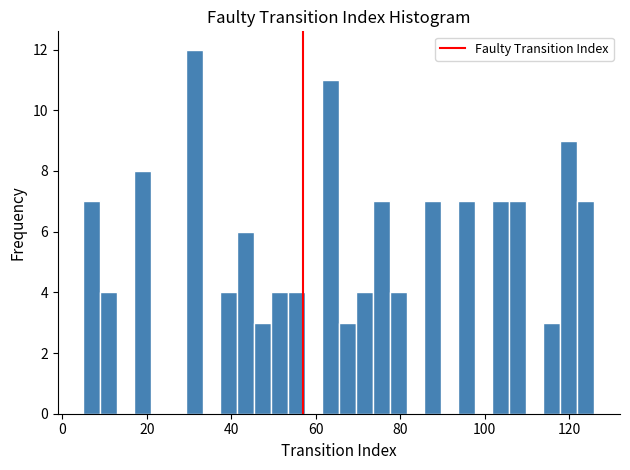

Read against the x-axis, roughly where is the centre of the tallest bar?

32